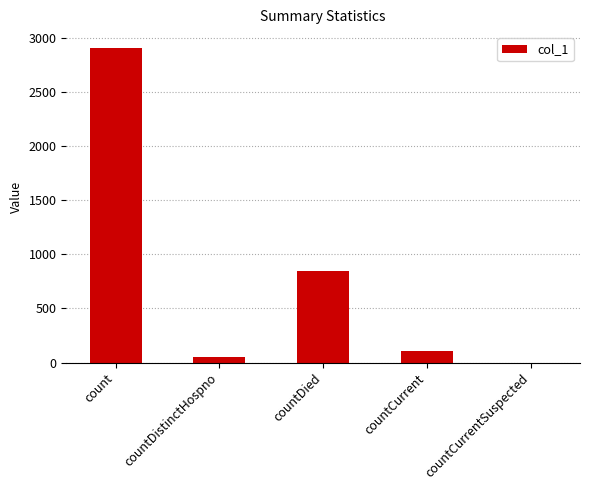

Approximately how many times larger is the value at countDistinctHospno compared to countDied?

0.1